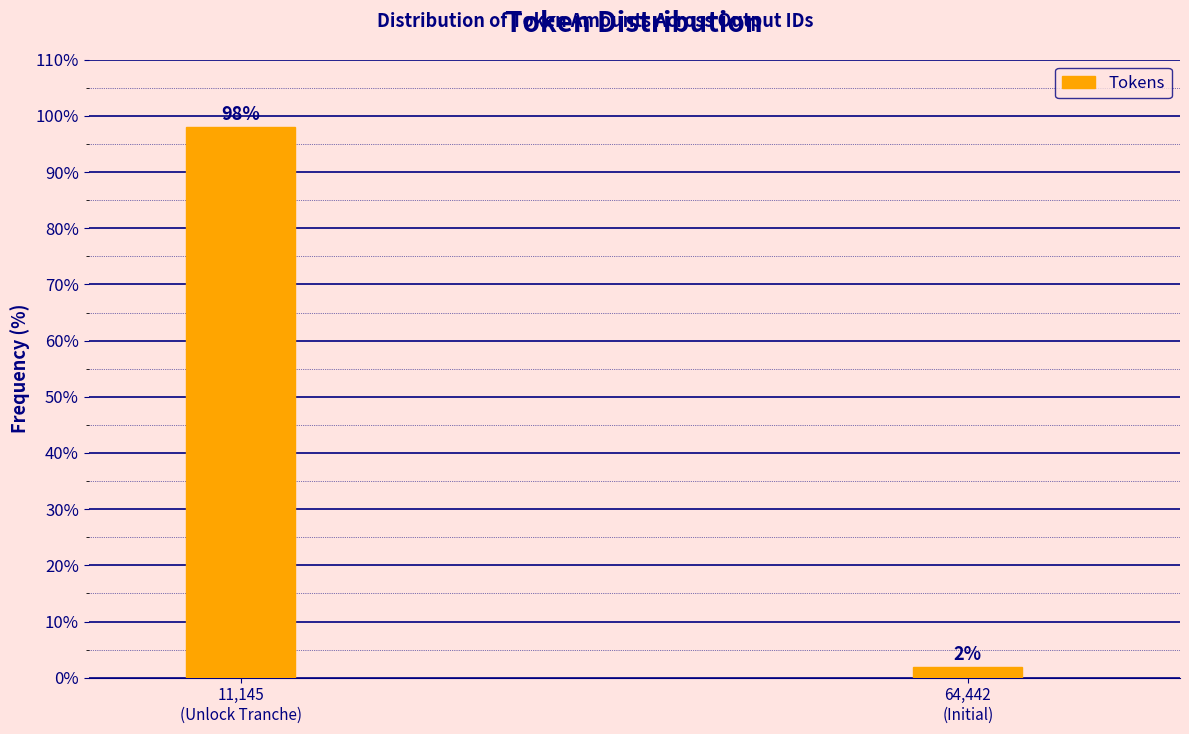

What is the sum of all values?

100.0